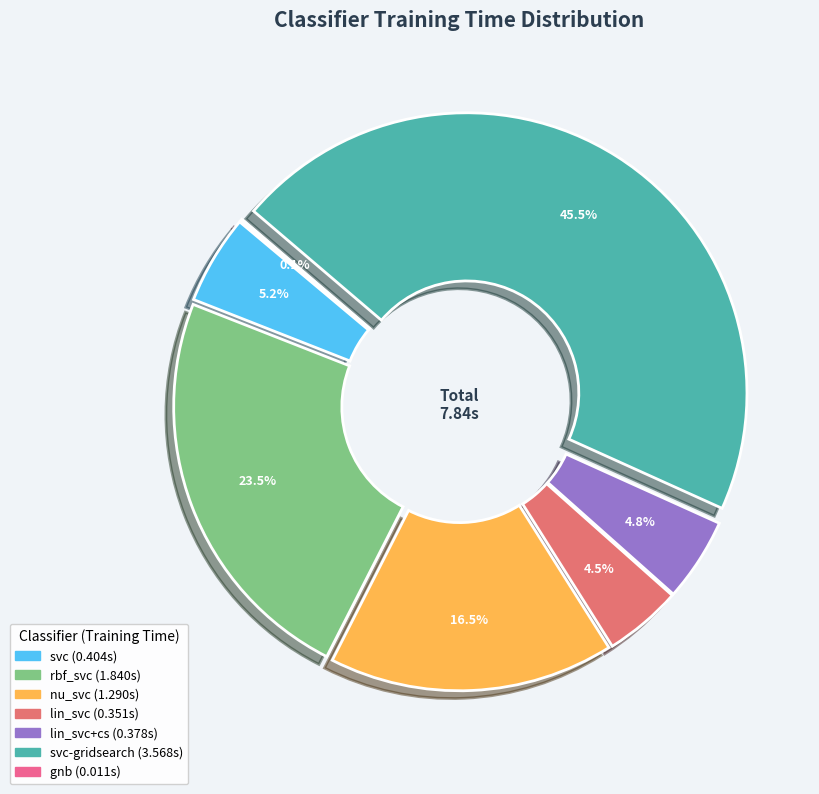

Which has a higher value, lin_svc or lin_svc+cs?

lin_svc+cs